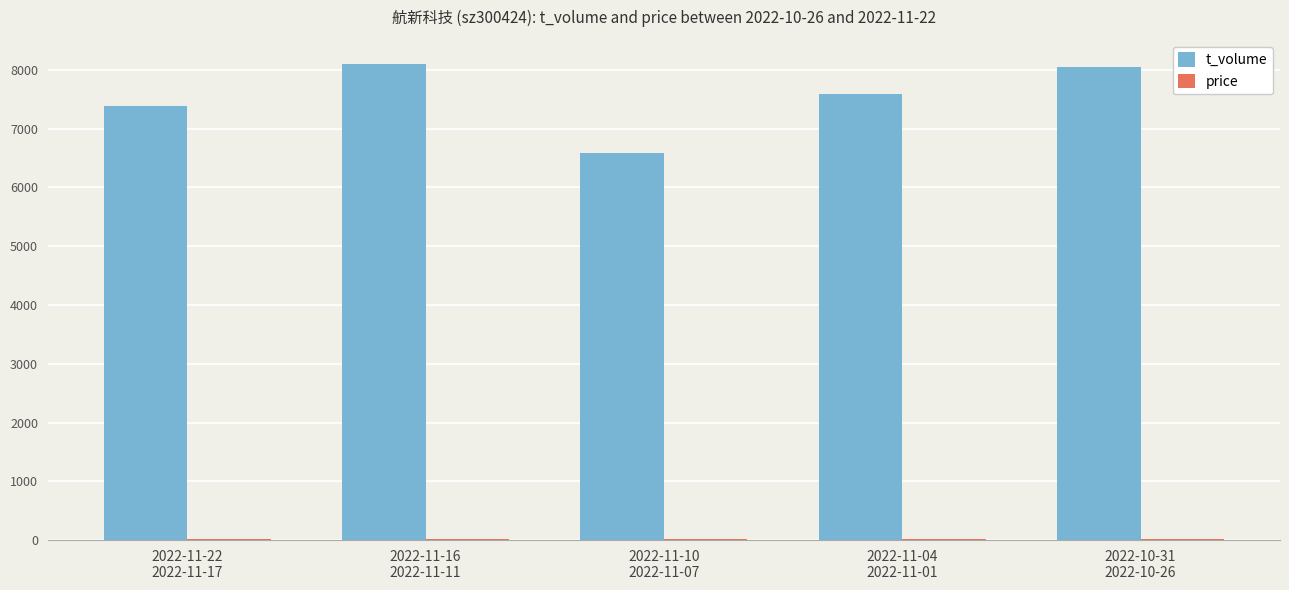

Which series has the largest total across all categories?

t_volume